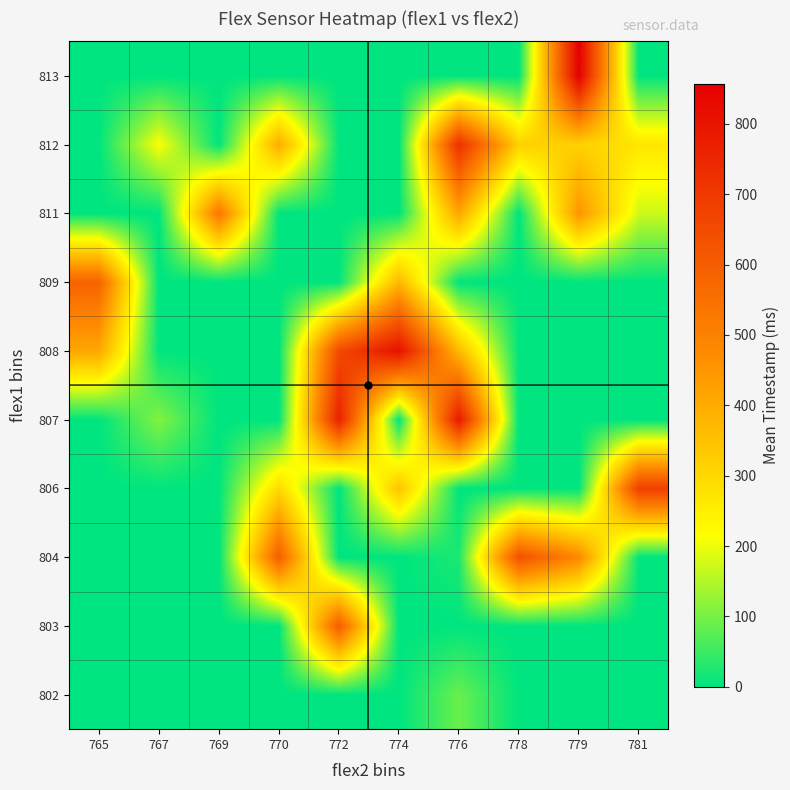

Which category has the highest value across all series?

779